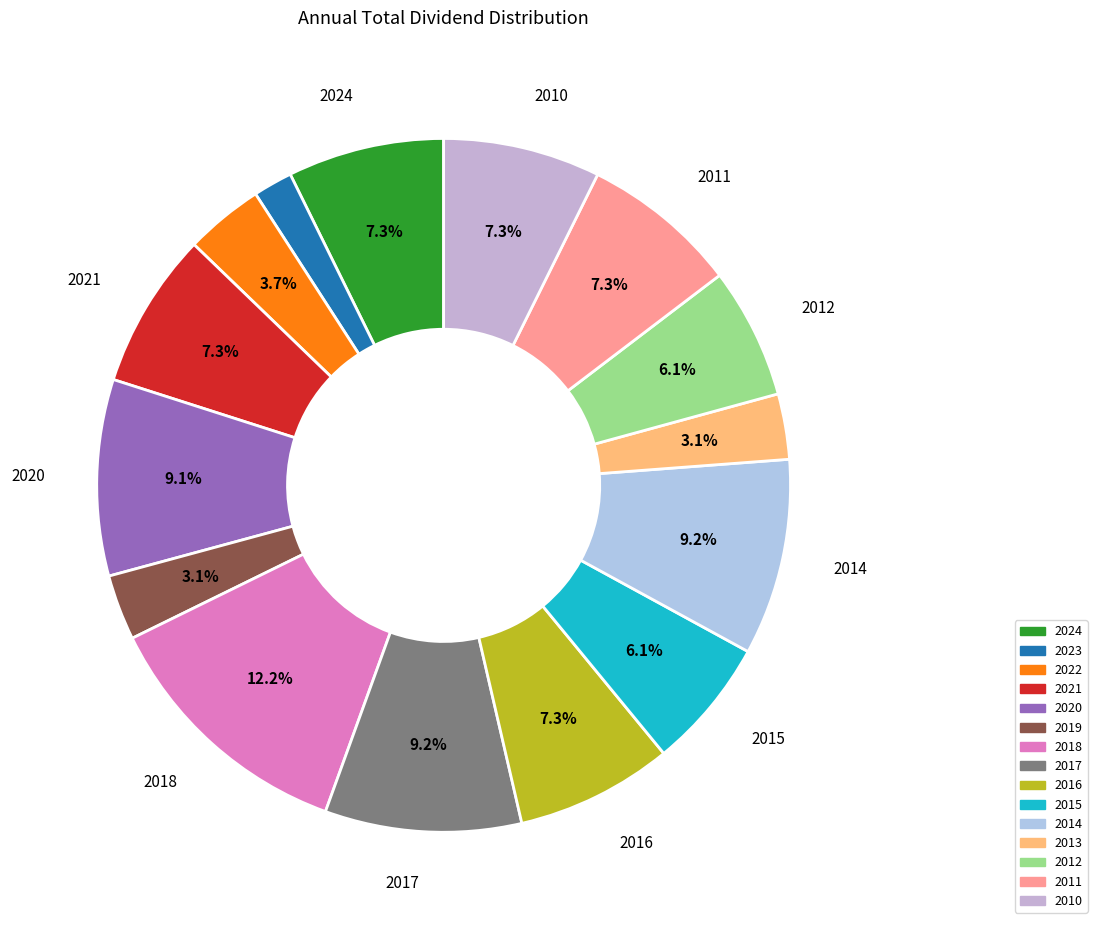

How many segments does this pie chart have?

15